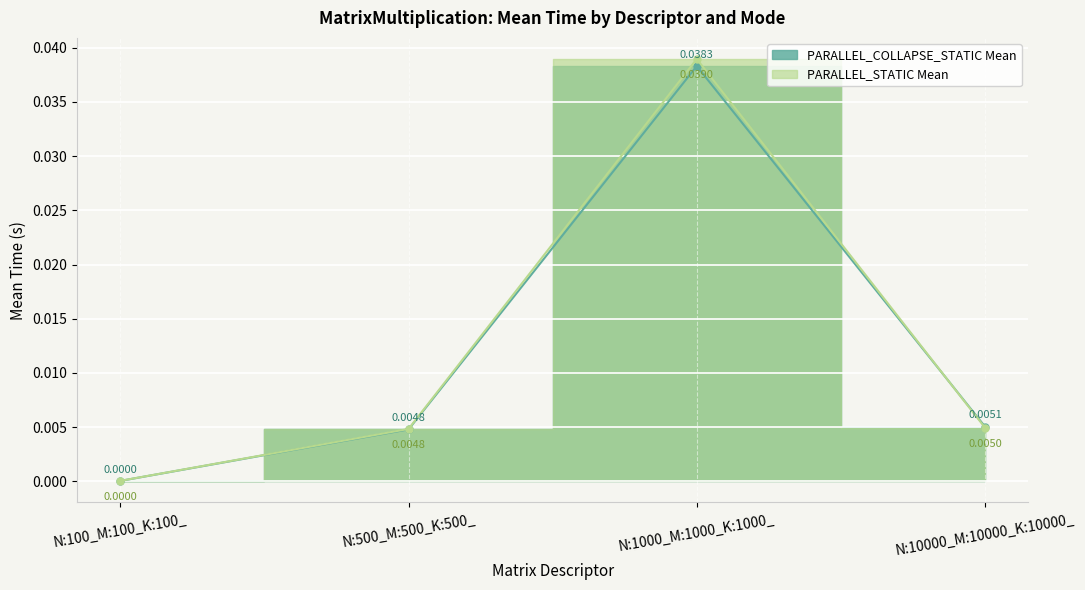

List the series in order of their overall mean, highest first.

PARALLEL_STATIC Mean, PARALLEL_COLLAPSE_STATIC Mean